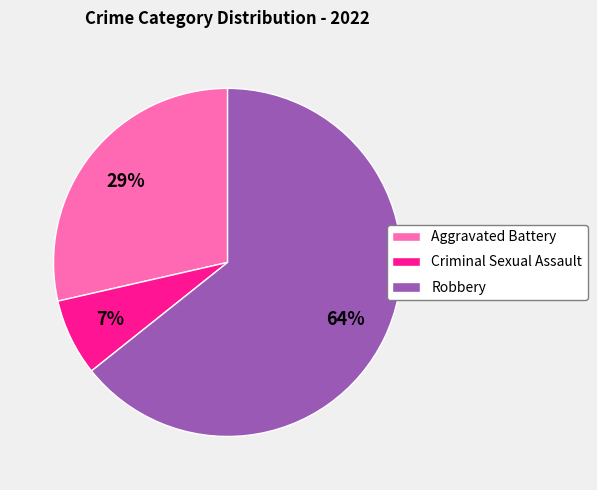

Combined, do Robbery and Criminal Sexual Assault account for over 50%?

Yes